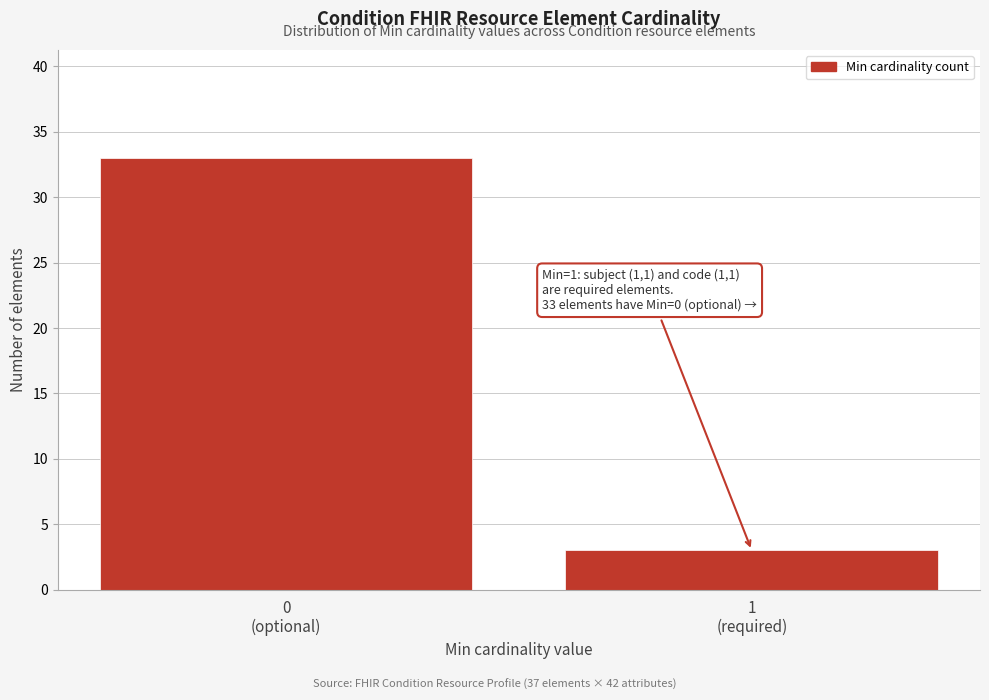

Reading right to left, what are all the values shown in this chart?

3	33